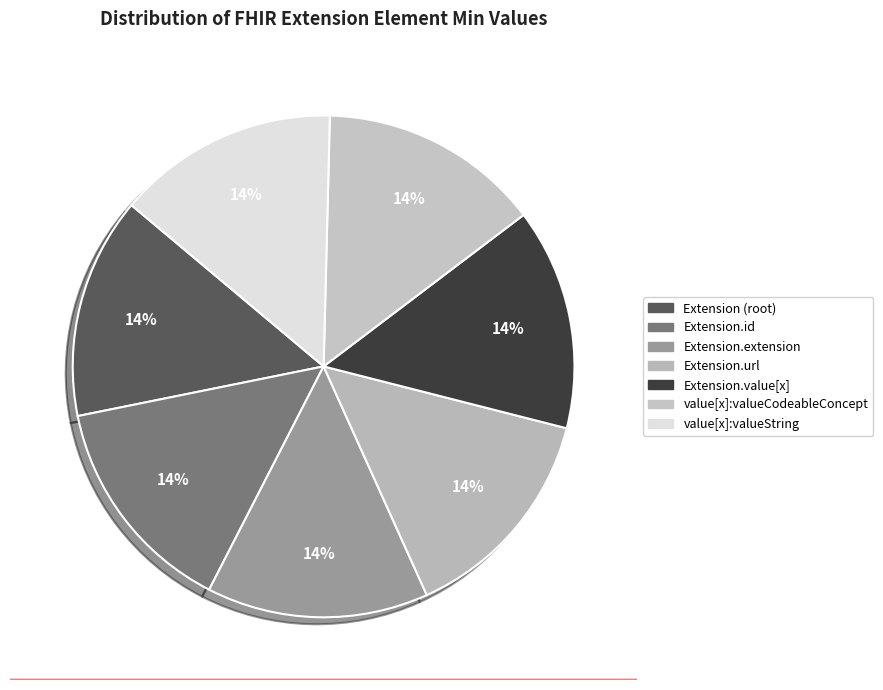

Count the number of slices in the pie.

7